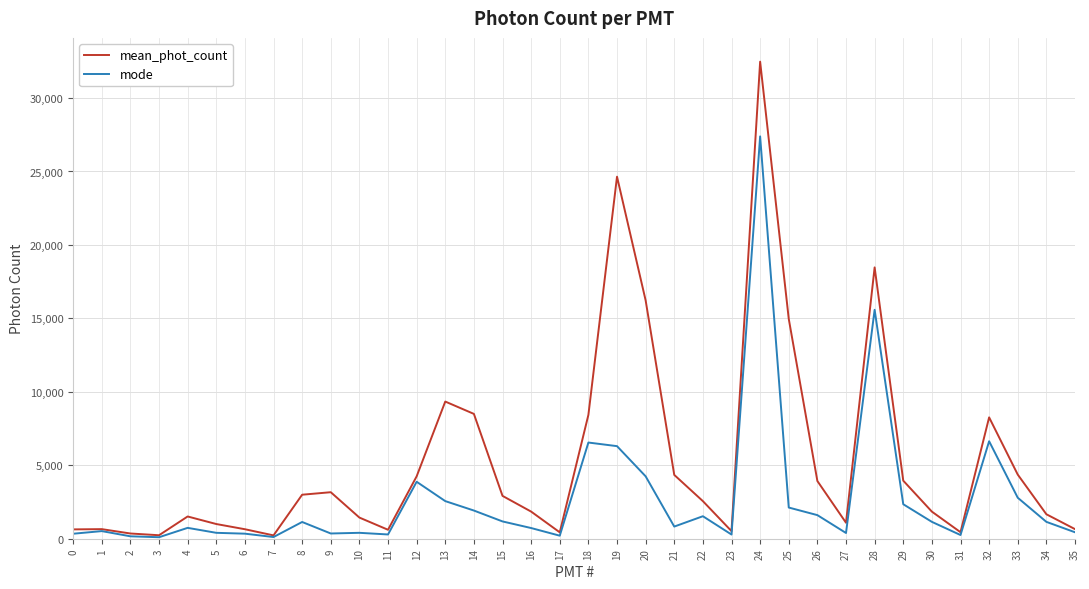

What is the maximum value for mode?

27389.6